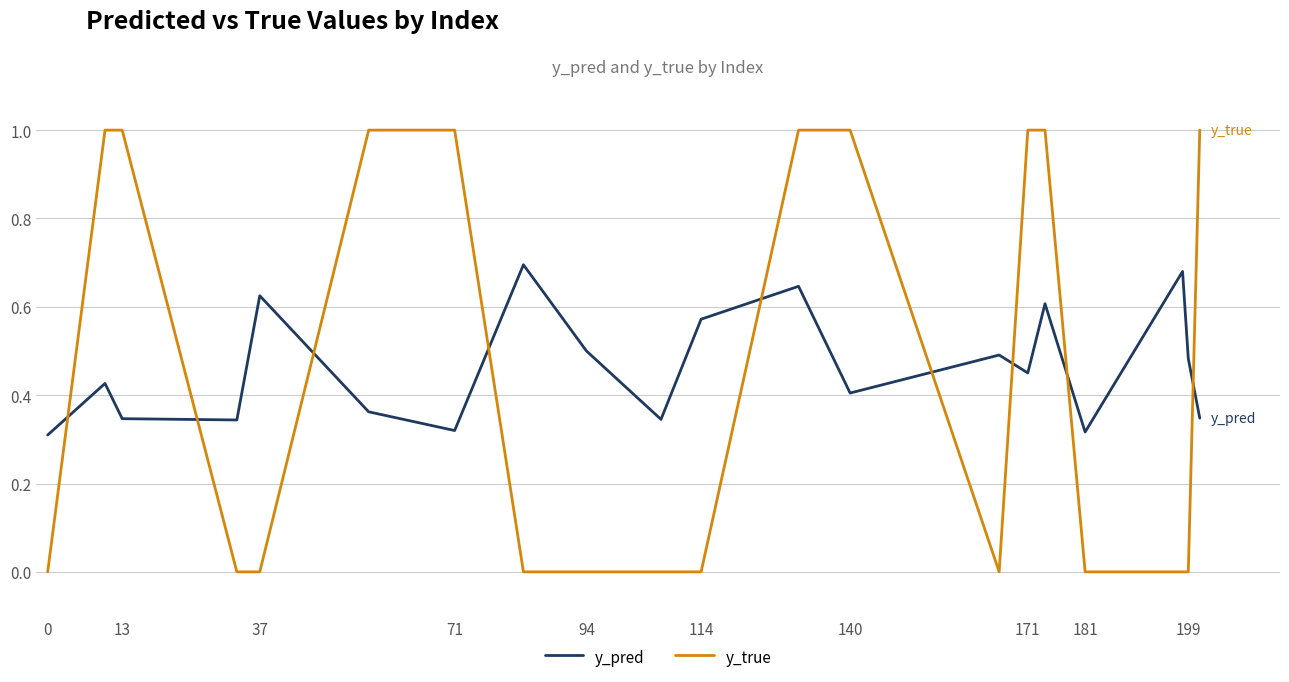

Rank the series by their maximum value, from lowest to highest.

y_pred, y_true